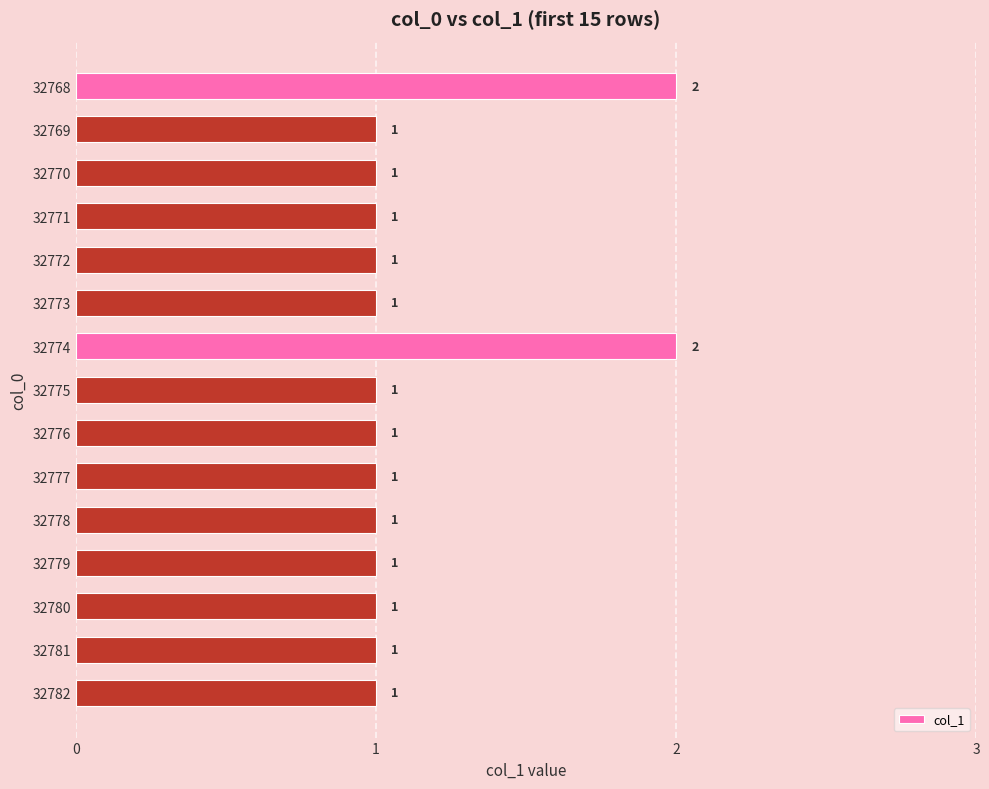

True or false: the data shows 1 at 32778.

True